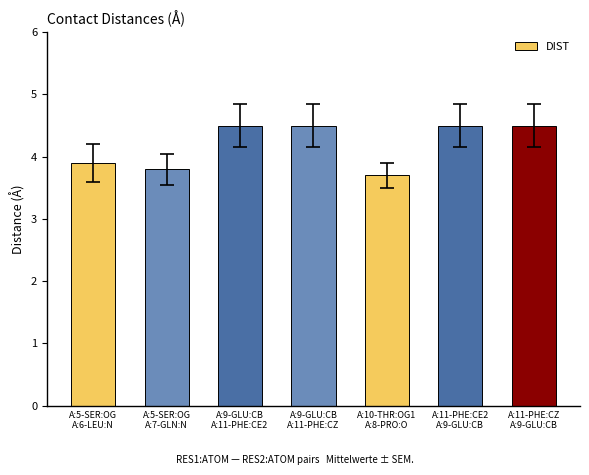

What is the change in value from A:5-SER:OG
A:7-GLN:N to A:9-GLU:CB
A:11-PHE:CE2?

+0.7